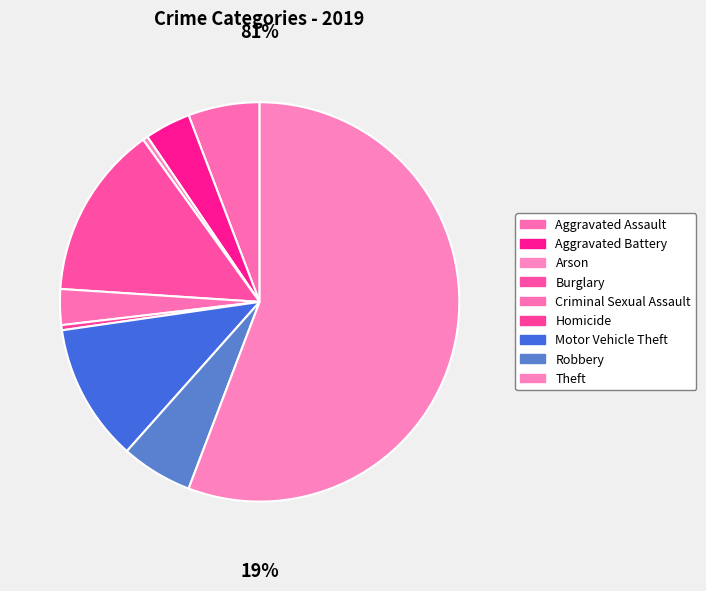

Which category accounts for the majority?

Theft